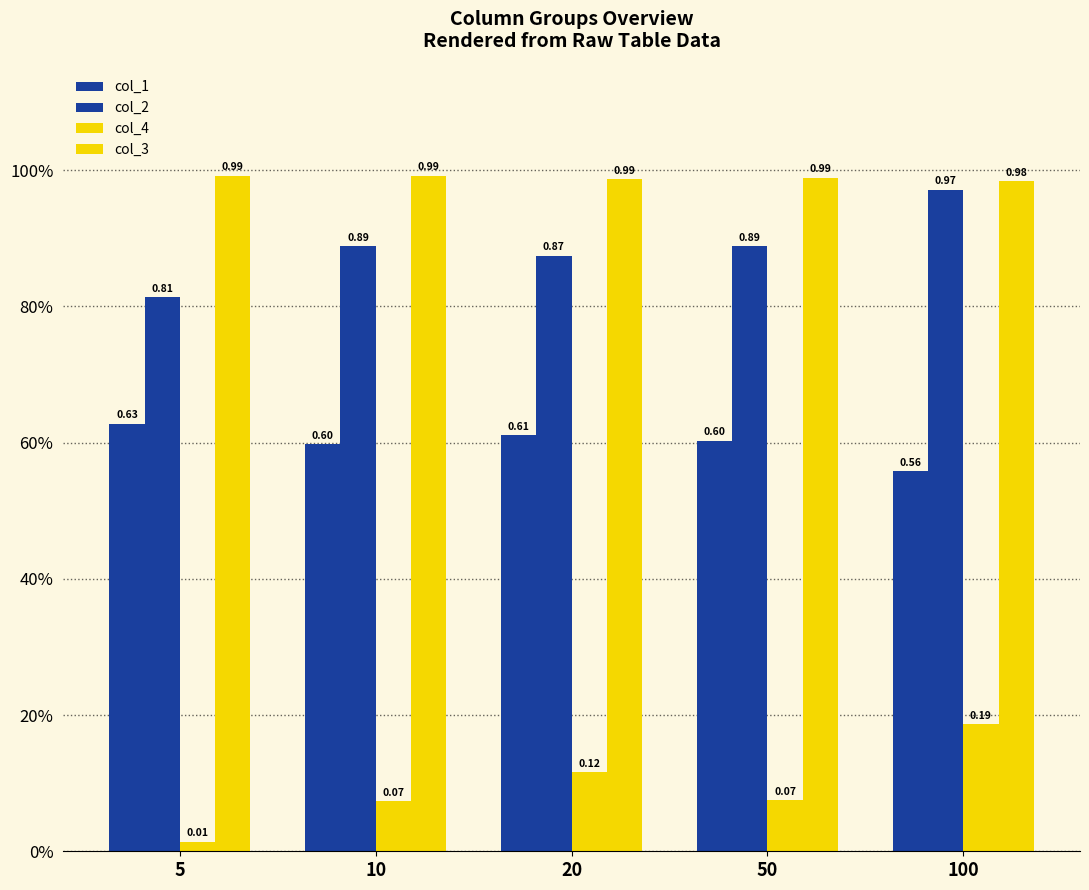

What is the maximum value for col_3?

1.0